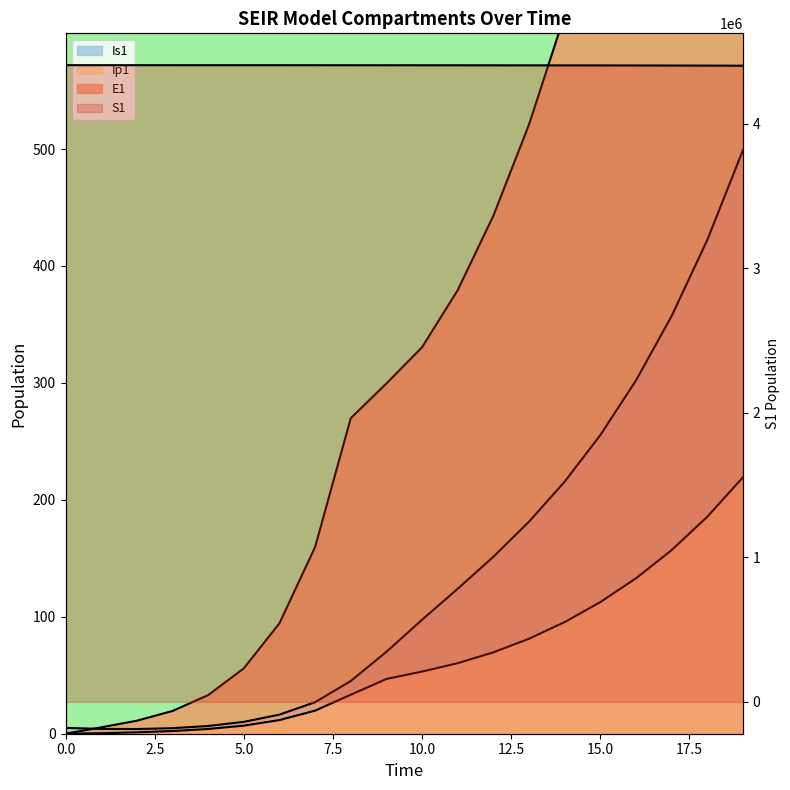

How many lines are shown in the chart?

4